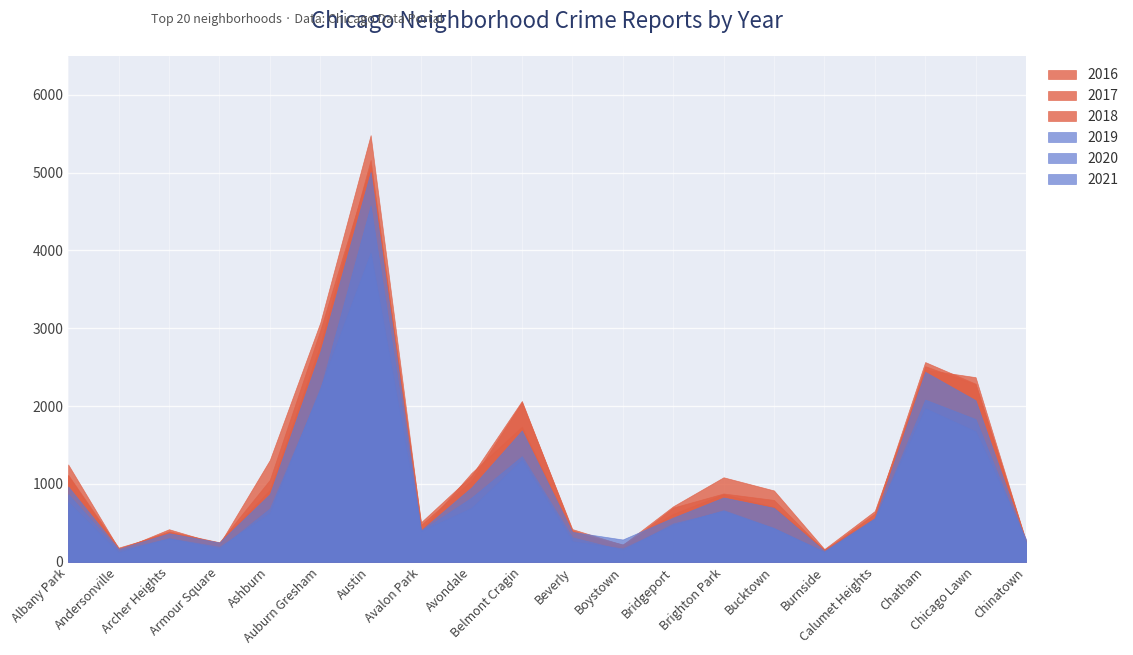

What is the label of the 1st point from the right?

Chinatown